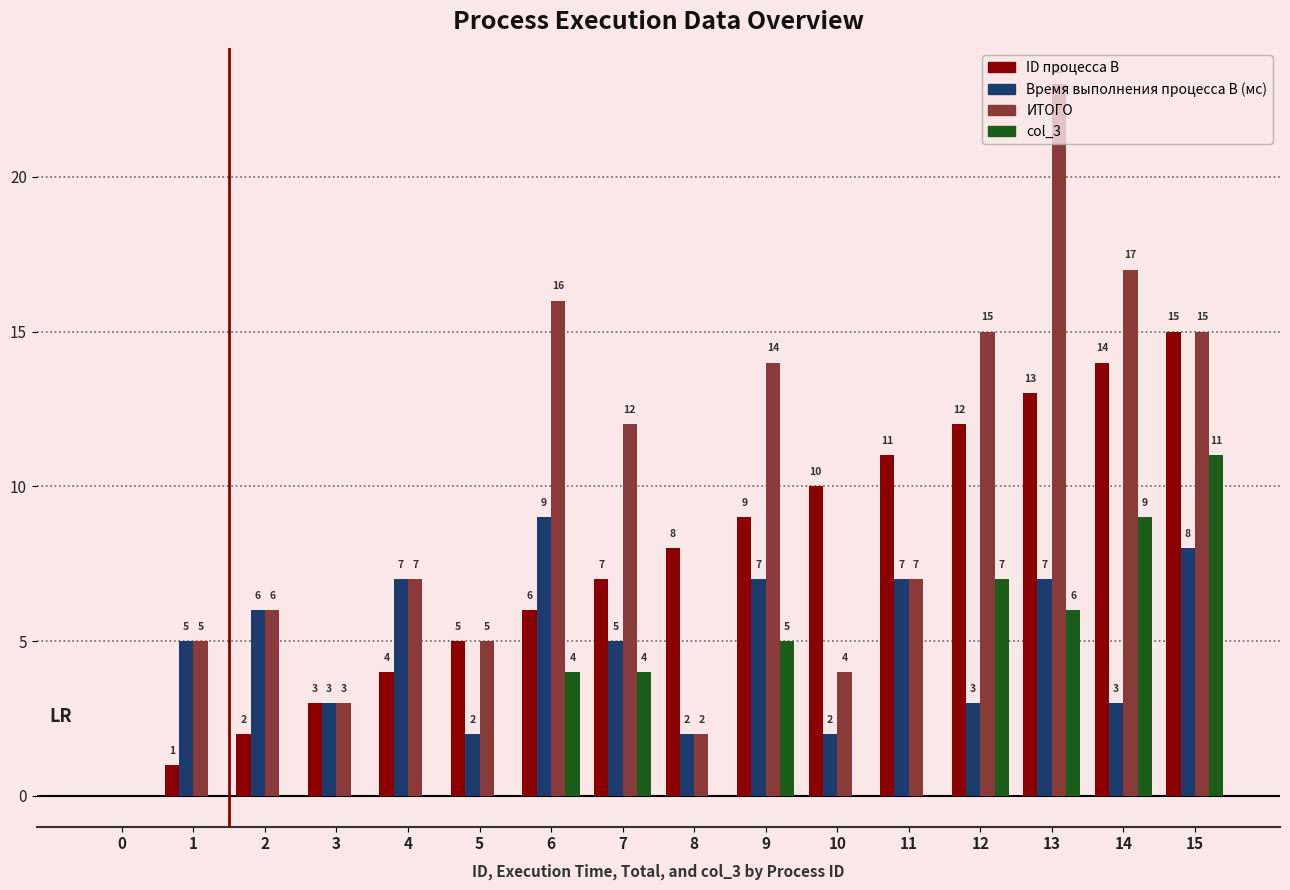

The value of col_3 at 1 is -7. True or false?

False